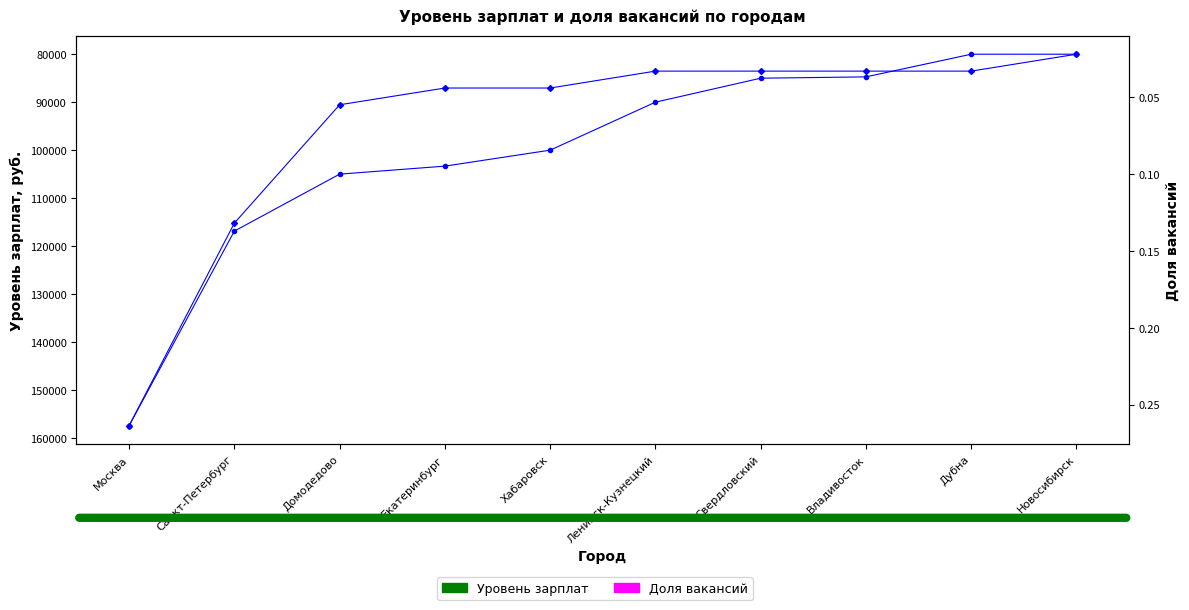

List the series in order of their overall mean, lowest first.

Доля вакансий, Уровень зарплат